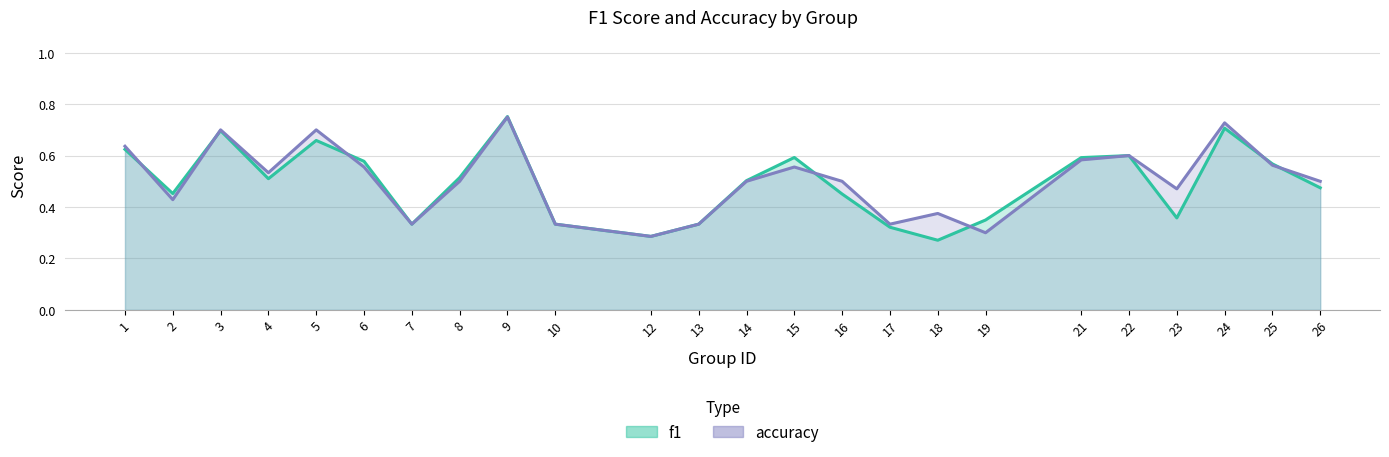

How many data points does each series have?

24